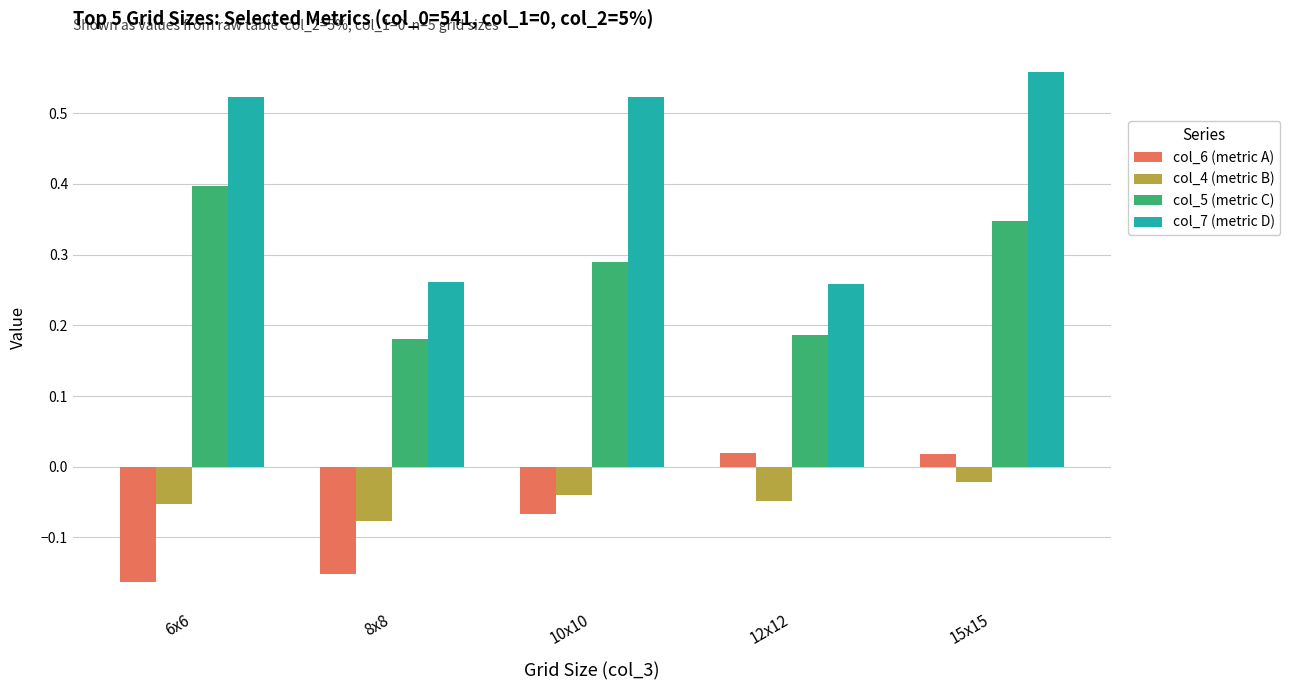

What is the total value across all series at 15x15?

0.9